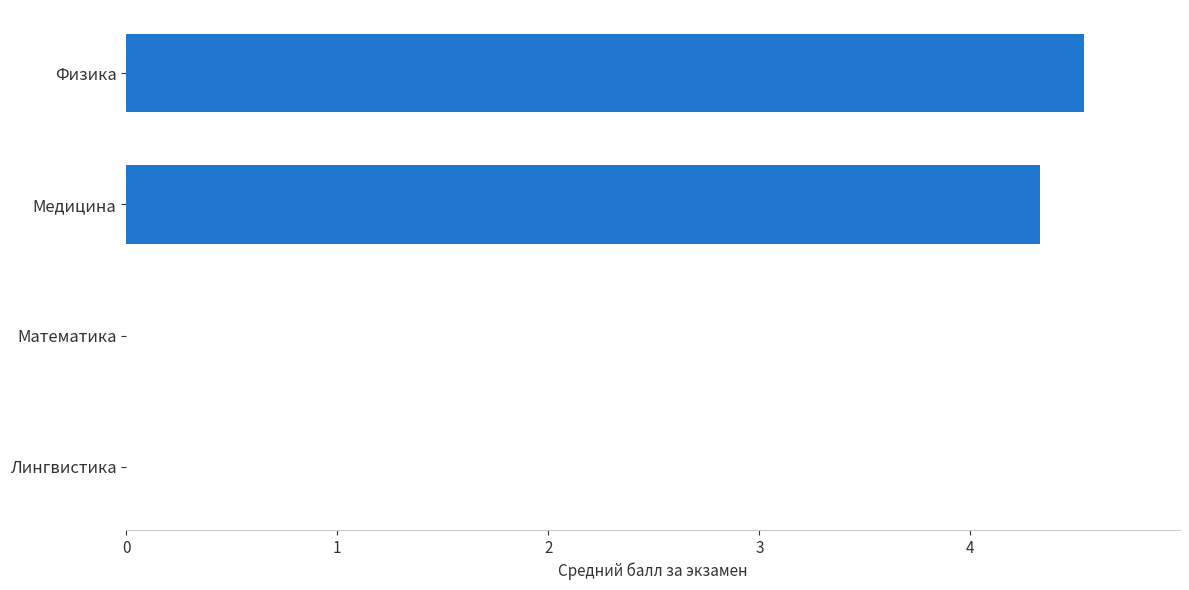

What is the sum of the values at Физика and Медицина?

8.9